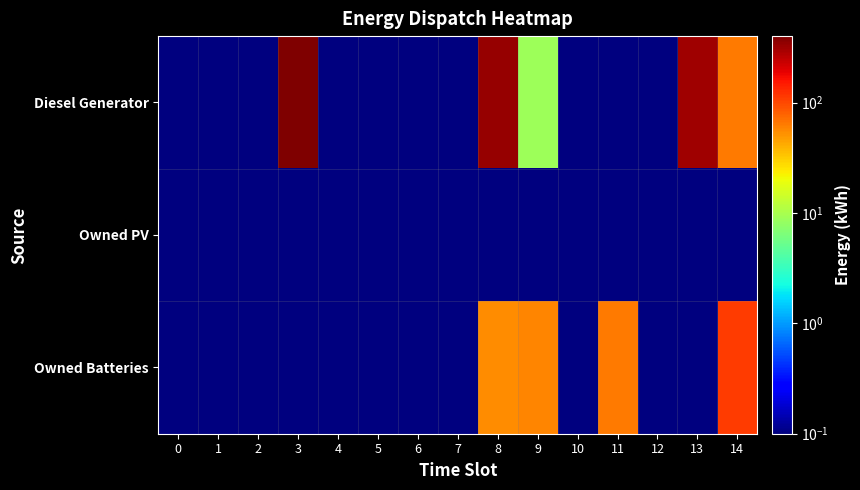

List the series in order of their peak value, lowest first.

Owned PV, Owned Batteries, Diesel Generator